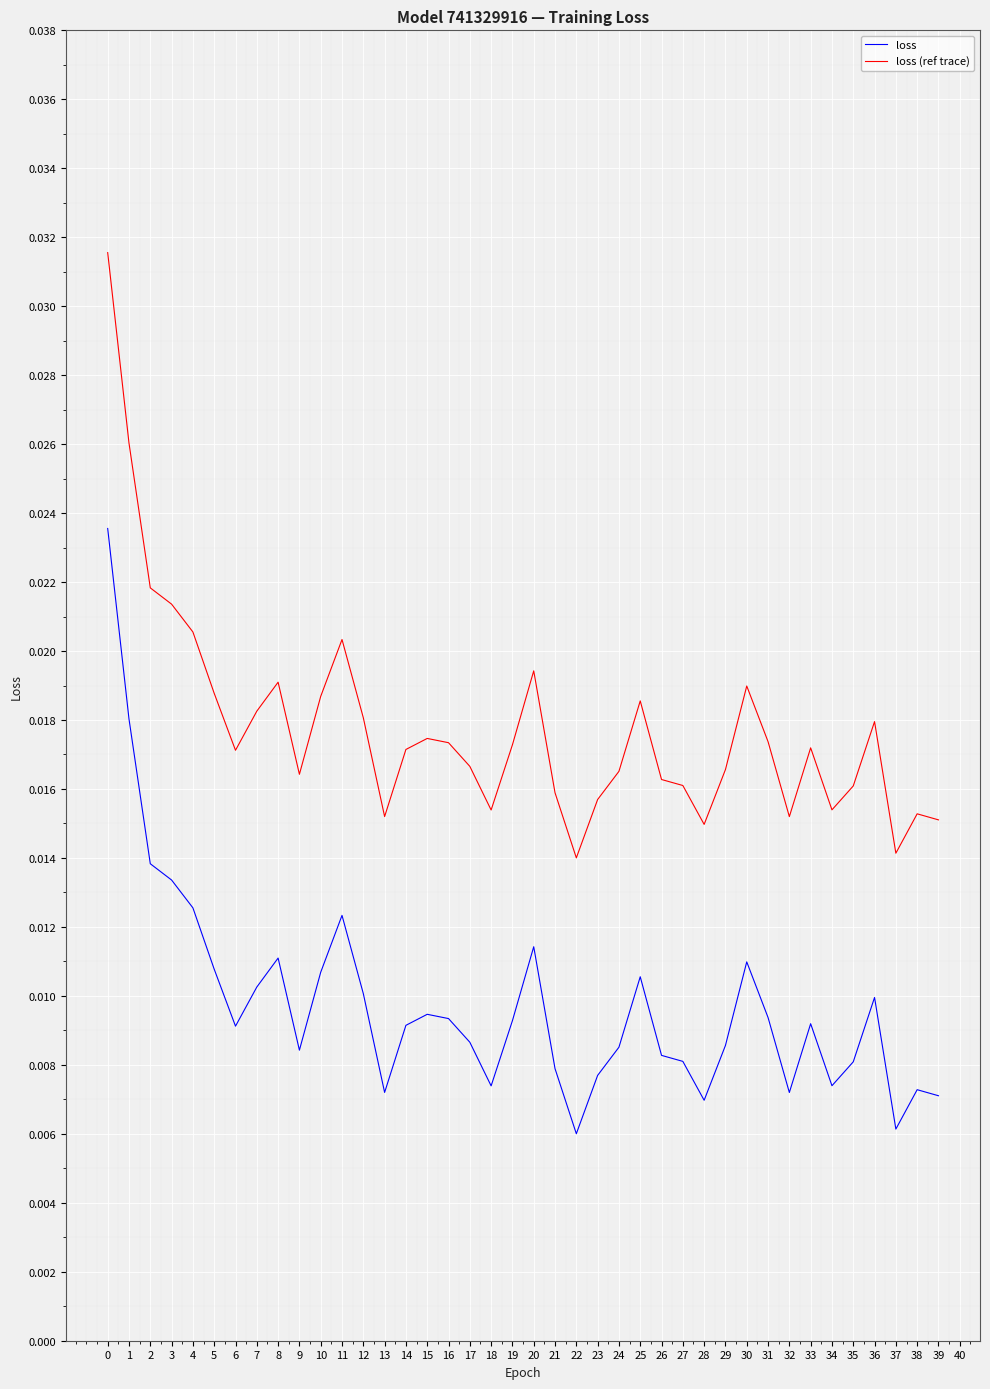

Count the loss (ref trace) values in the range 0 to 1.

40